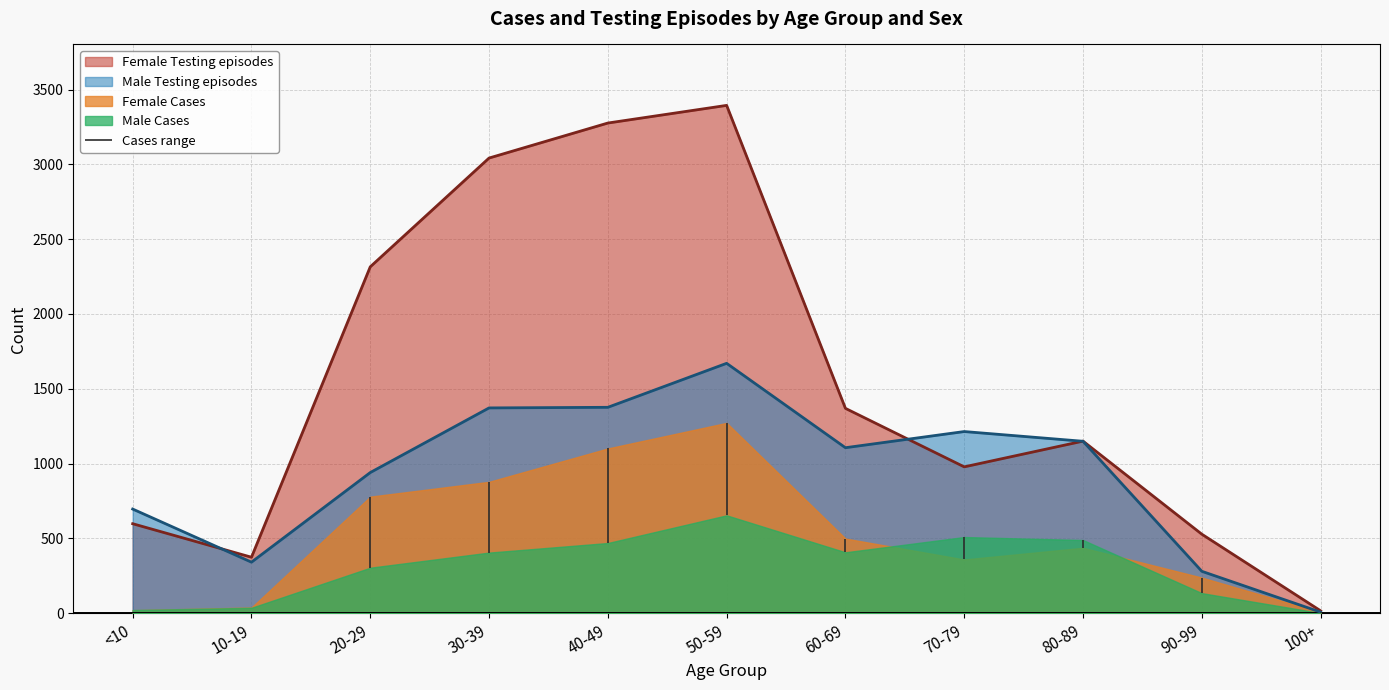

Which series has the largest total across all categories?

Female Testing